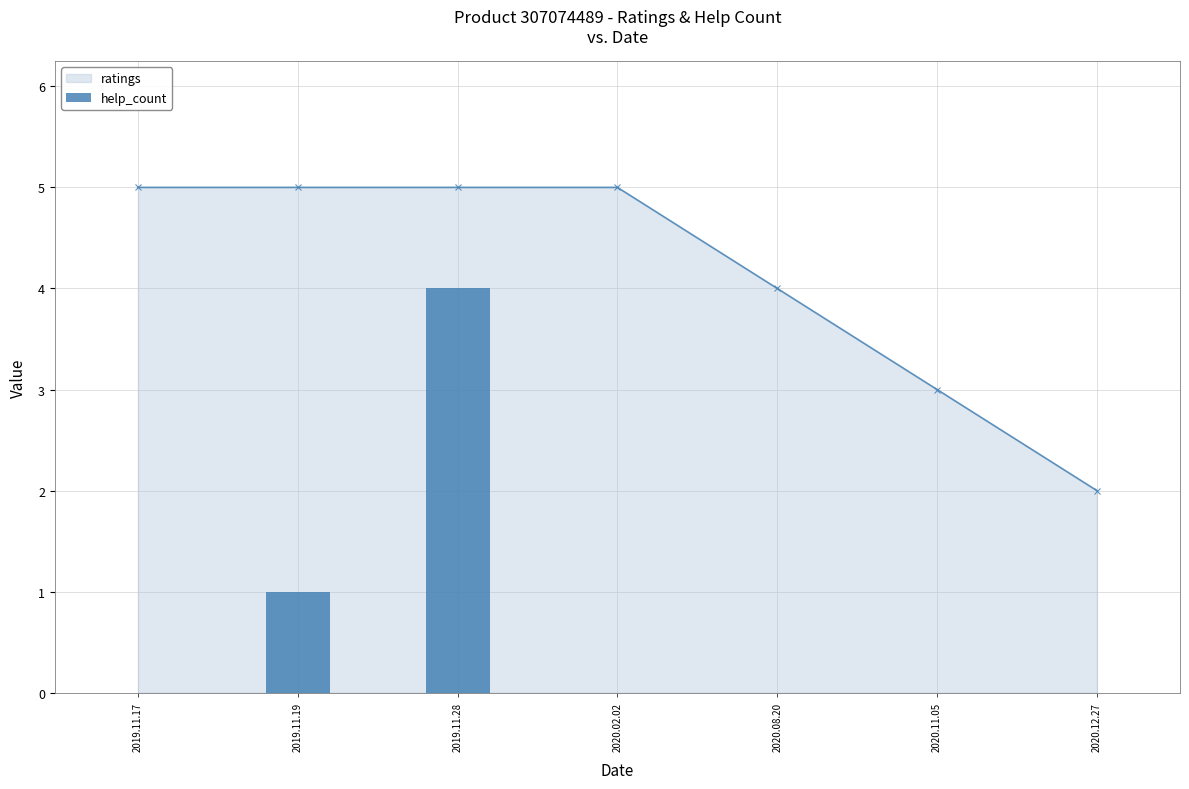

What is the label of the 2nd bar from the right?

2020.11.05